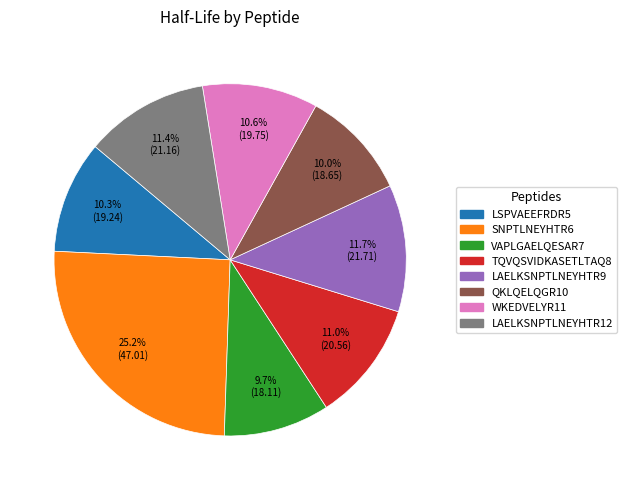

What is the largest slice in the pie chart?

SNPTLNEYHTR6